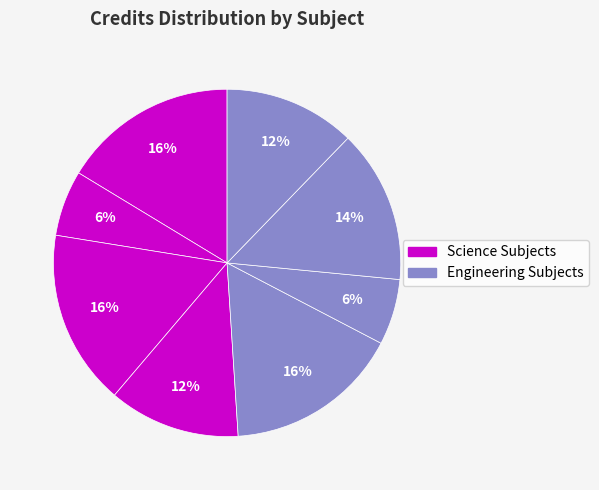

How many segments does this pie chart have?

8